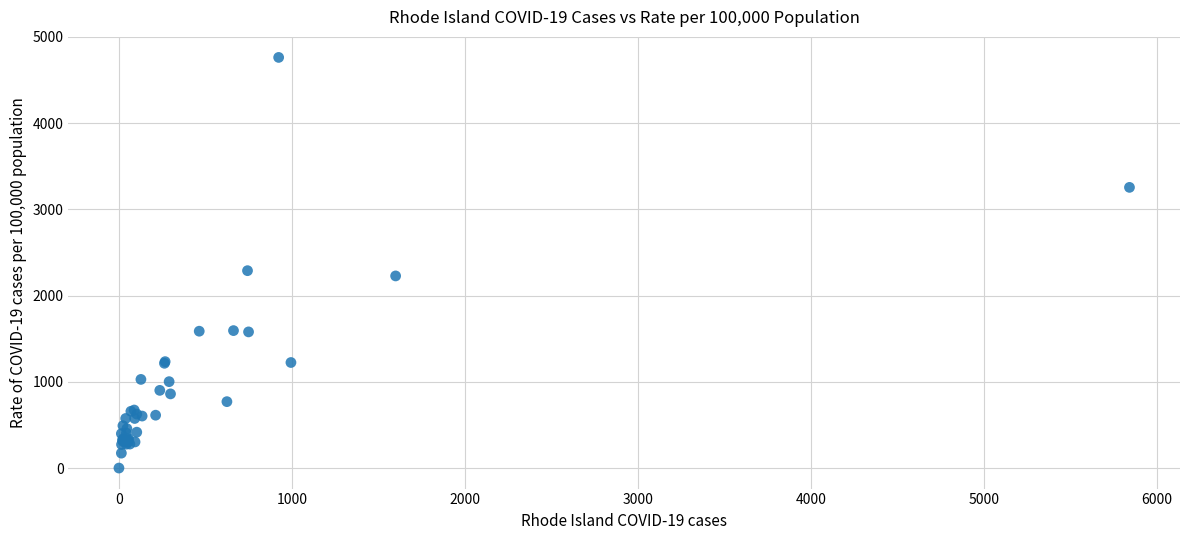

What Y value in the scatter plot is closest to 2381?

2289